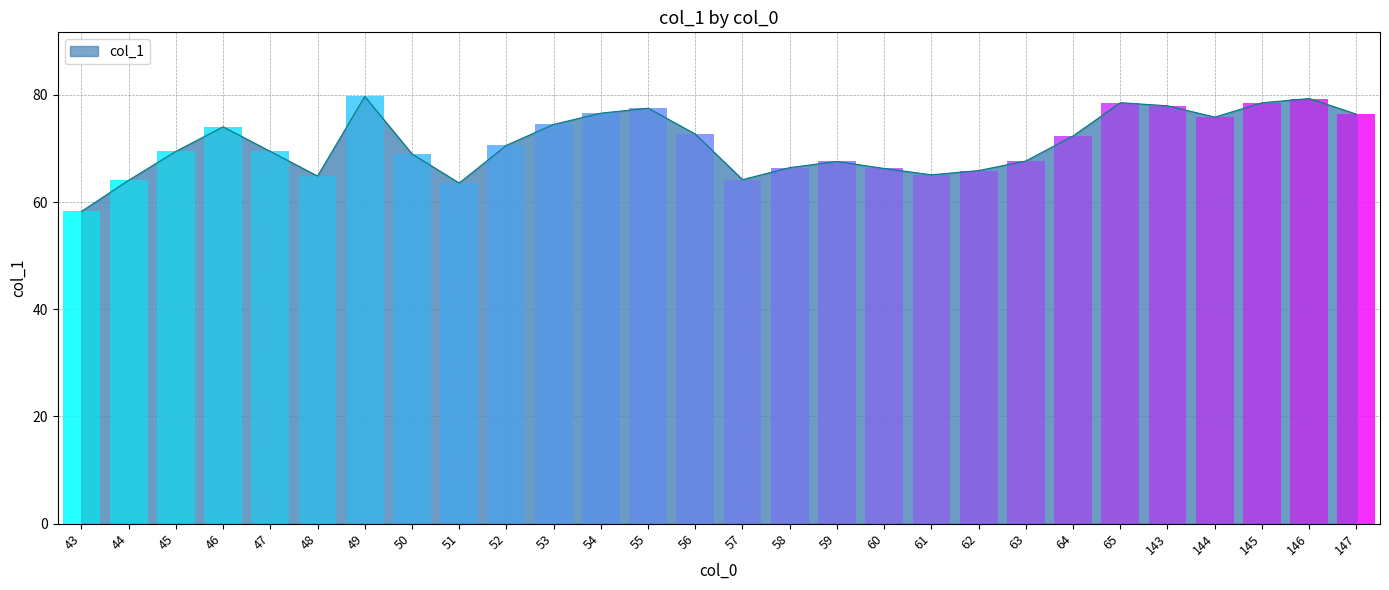

How many distinct data groups are displayed?

1